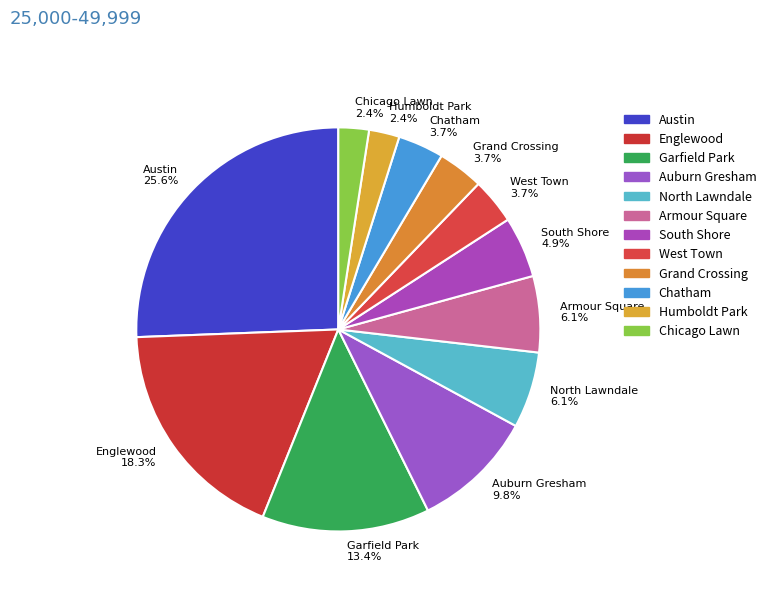

Approximately how many times larger is the value at West Town 3.7% compared to North Lawndale 6.1%?

0.6